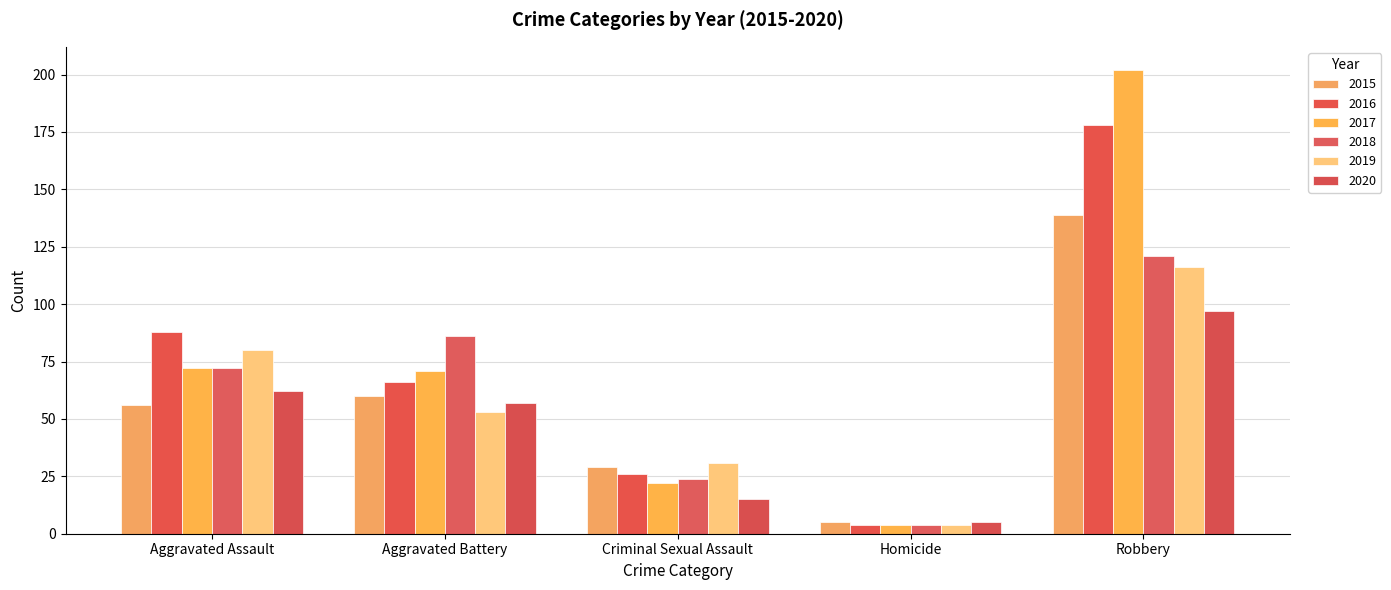

How many series are shown in this chart?

6